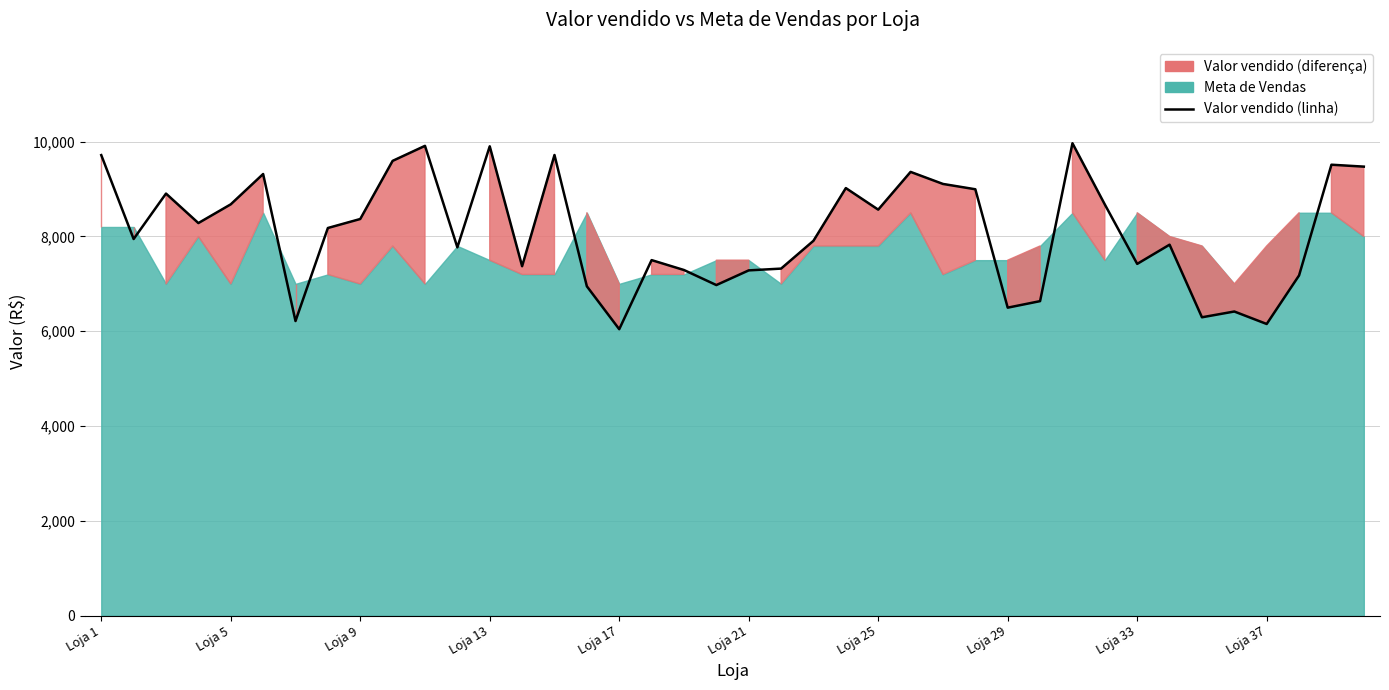

Does the chart have visible grid lines?

Yes